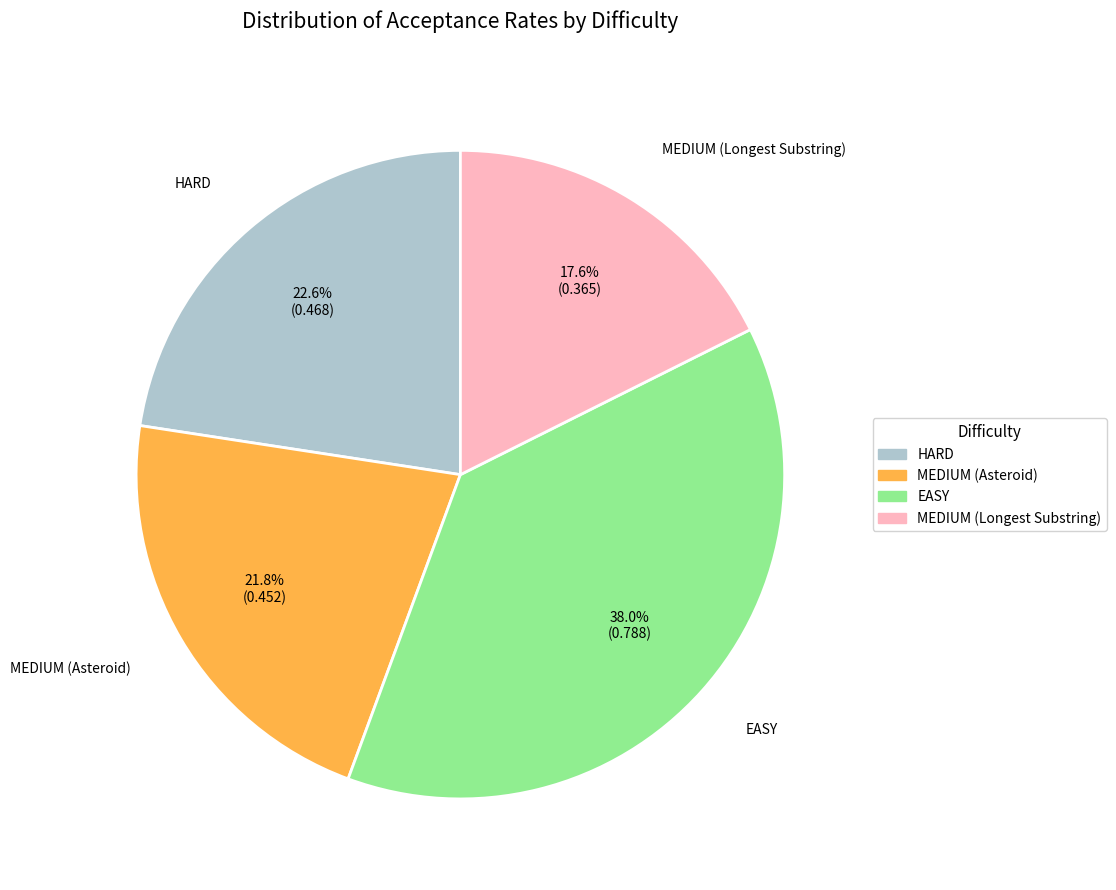

To the nearest percent, what is the difference between the largest and smallest slice percentages?

20%